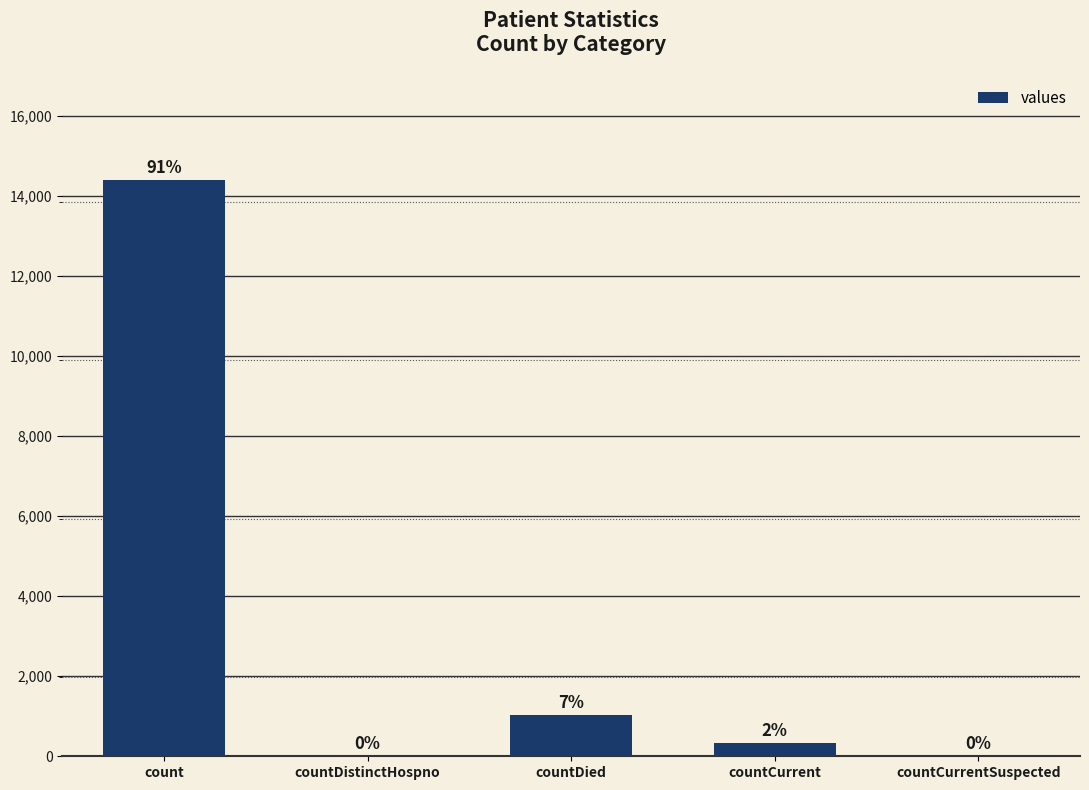

Reading left to right, extract all data points from this chart.

14387	0	1026	324	0